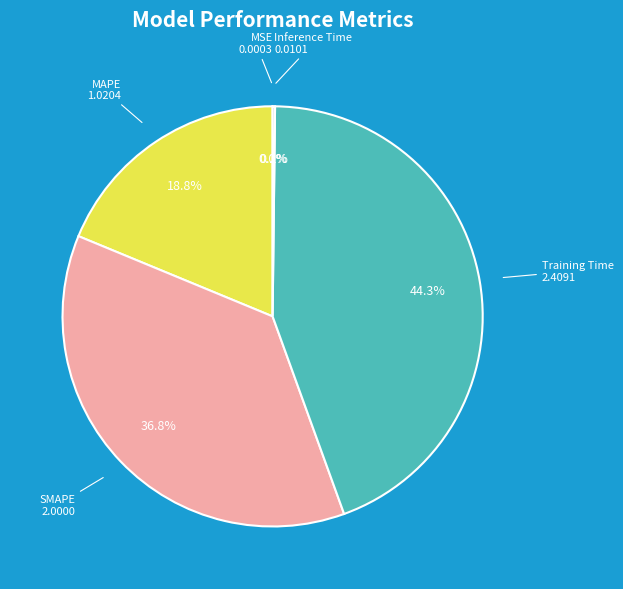

Is there a majority slice in this chart?

No